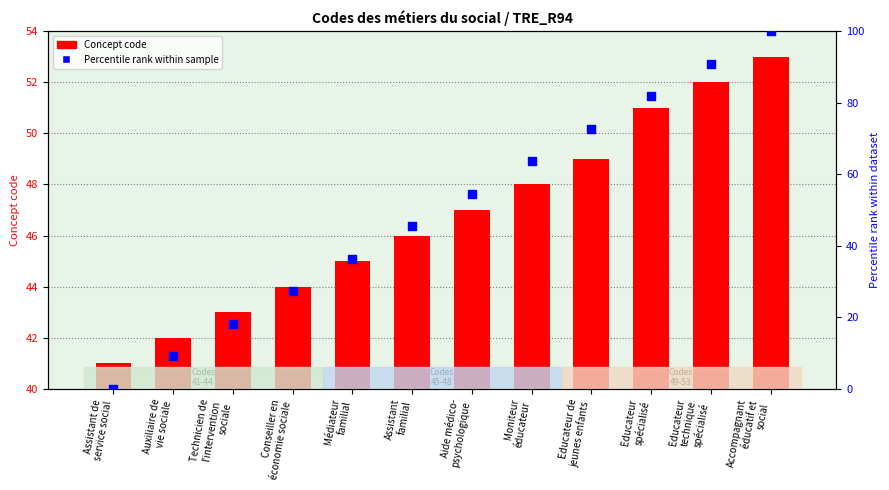

Which series has the widest spread of Y values?

Percentile rank